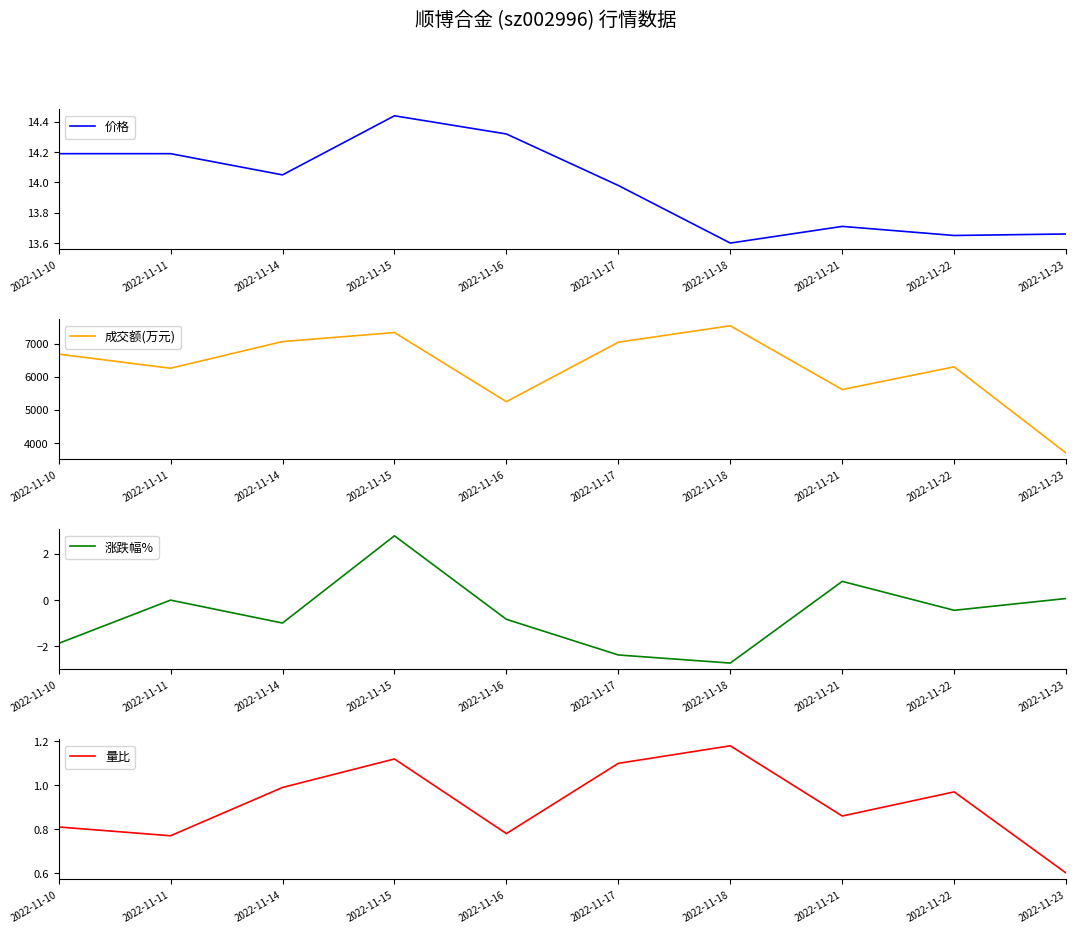

At 2022-11-18, list the series in order from largest to smallest.

成交额(万元), 价格, 量比, 涨跌幅%